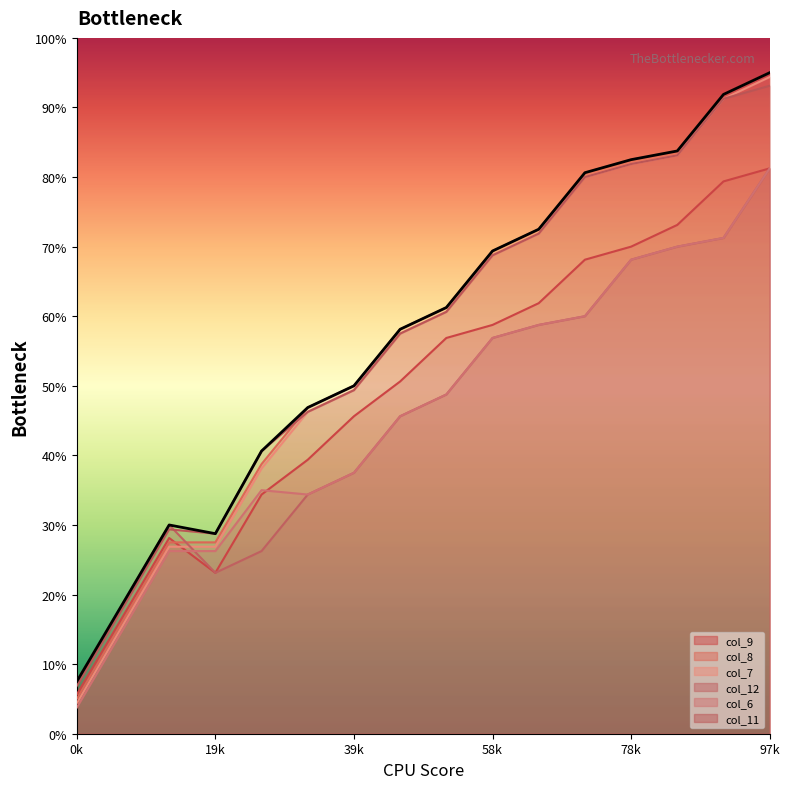

Does the chart display data point markers on the line(s)?

No